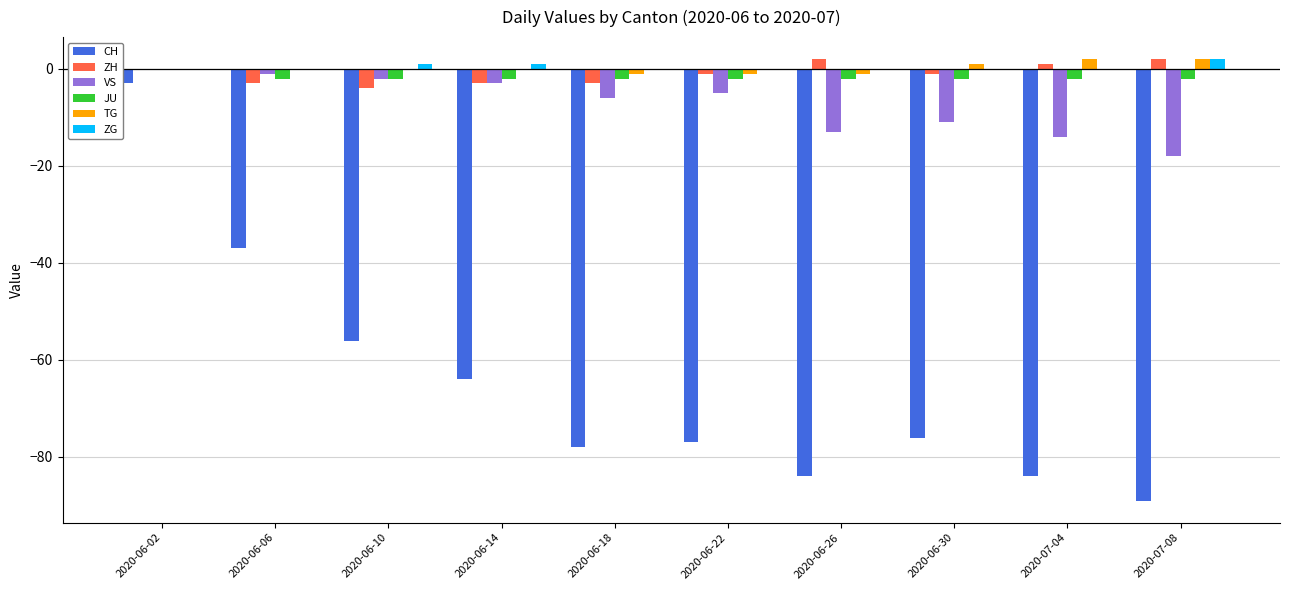

At which category is the sum across all series the highest?

2020-06-02